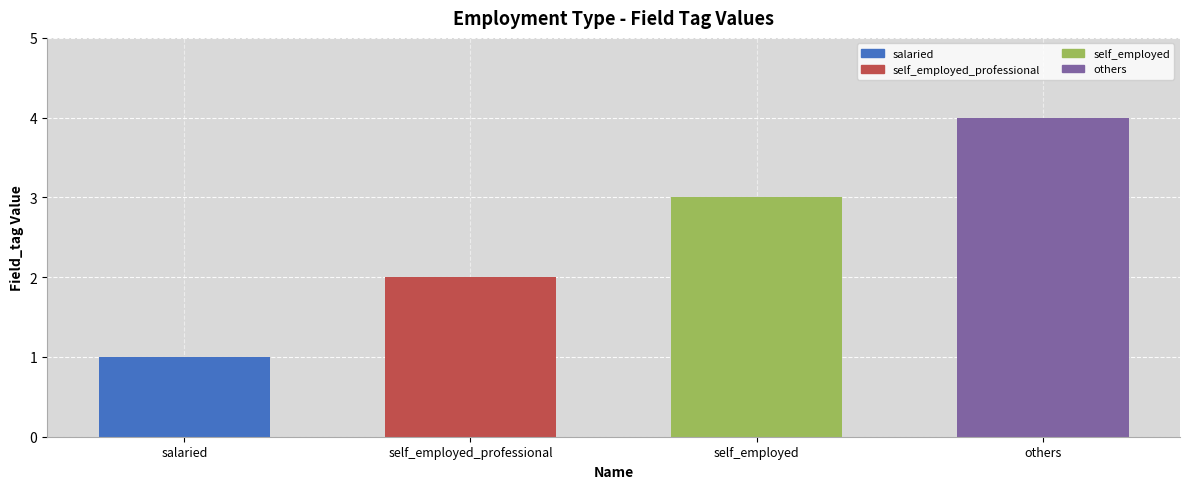

List the labels in order of value, smallest first.

salaried, self_employed_professional, self_employed, others